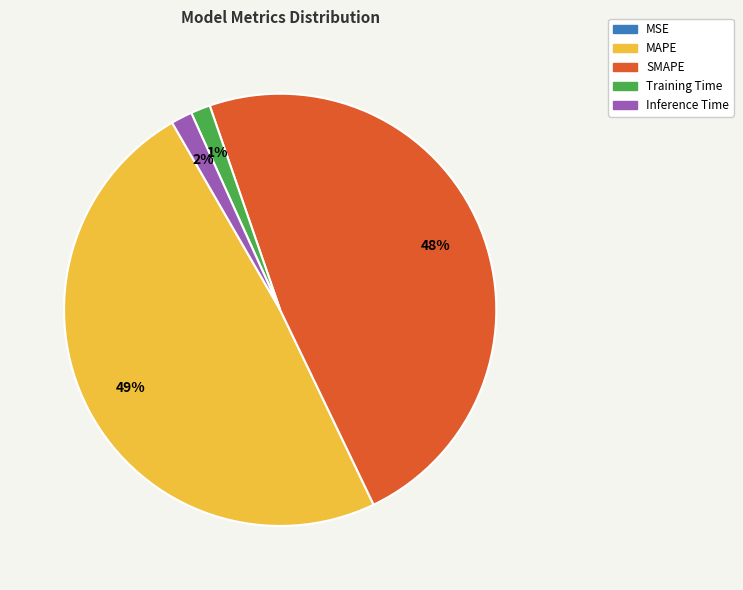

Which category has the biggest portion of the pie?

MAPE